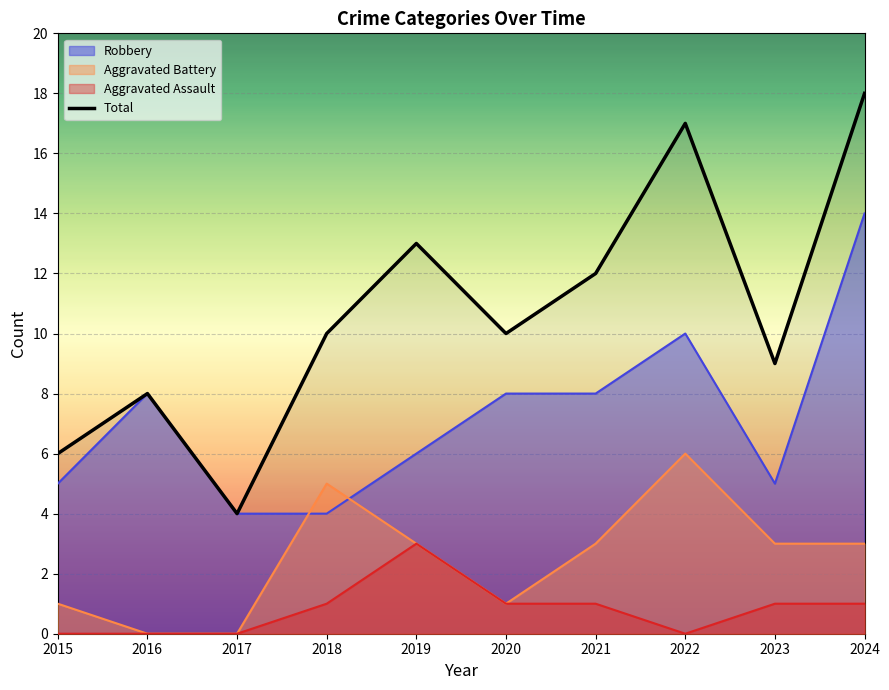

What is the value of the 2nd point from the left?

8